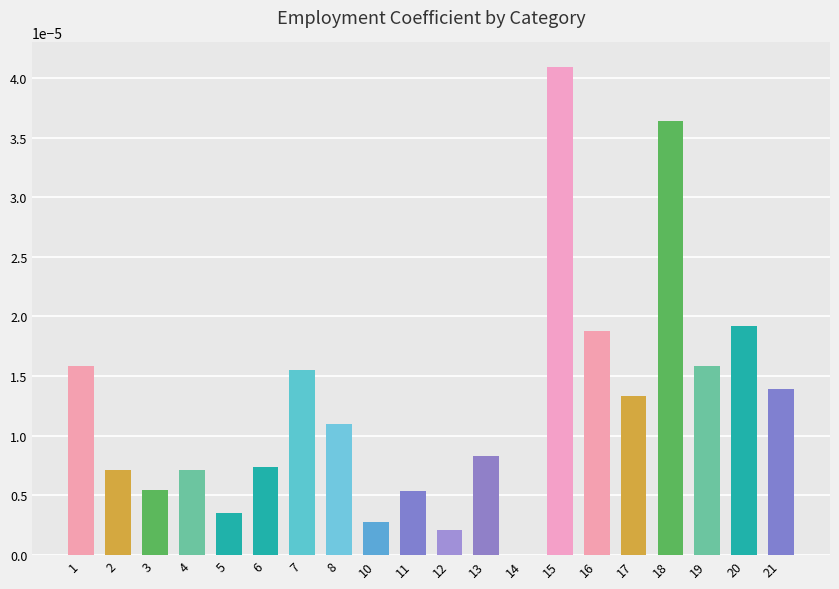

How many values are above zero?

19